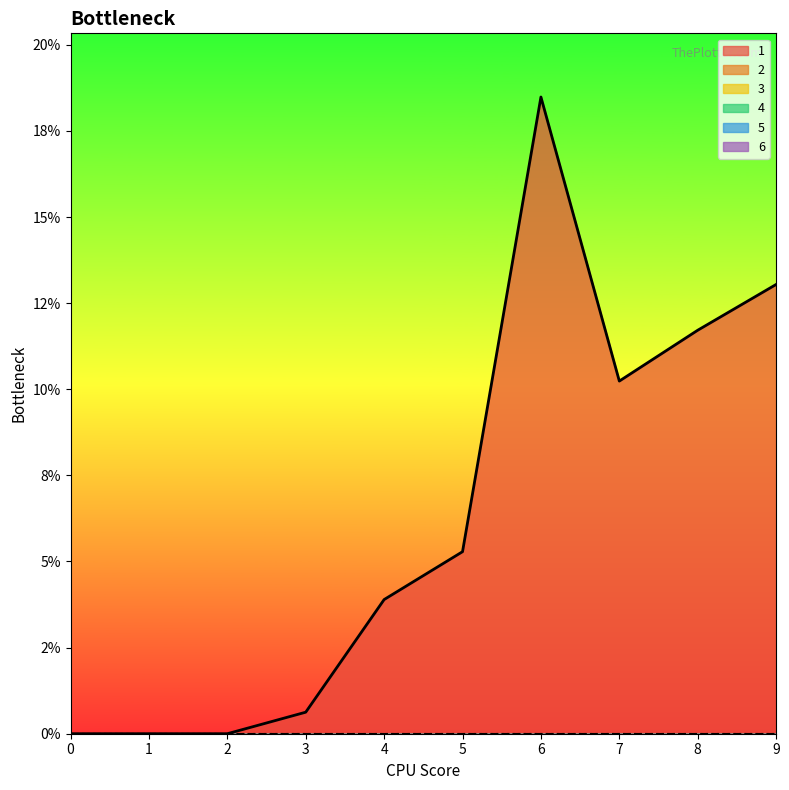

Which series has the widest spread of values?

1